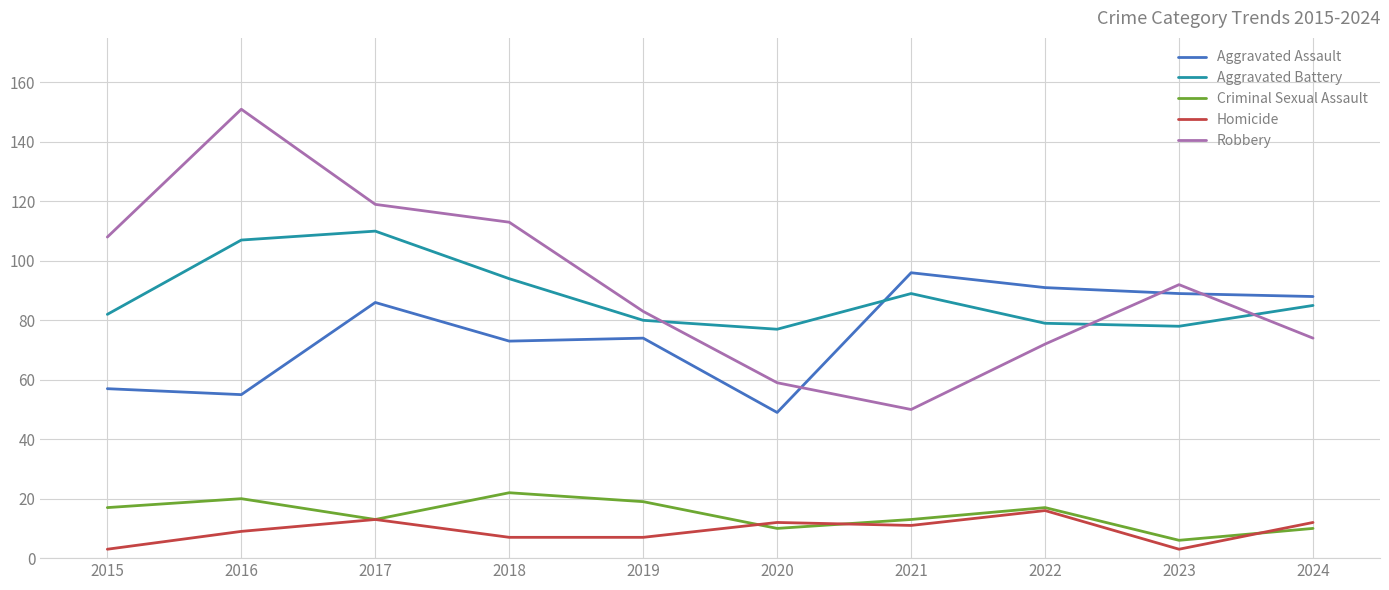

True or false: Homicide and Aggravated Assault cross at least once.

False